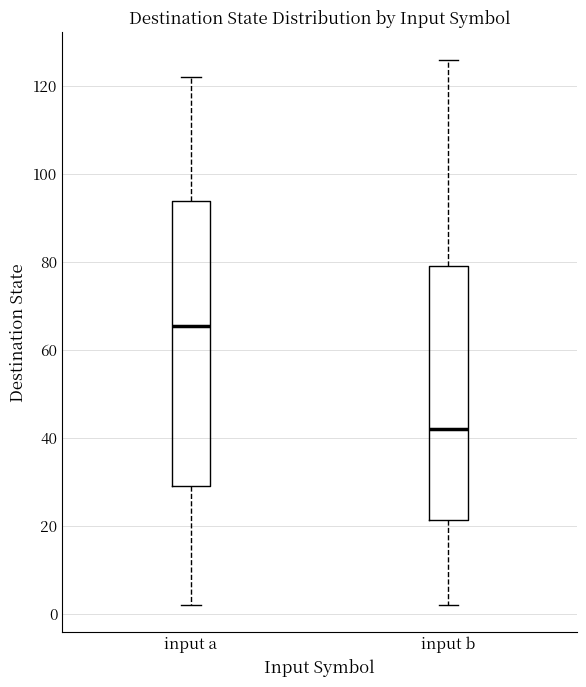

Where does the lower whisker of the box for input a end on the y-axis? The values are not printed on the chart, so give them approximately, as read against the axis.

2